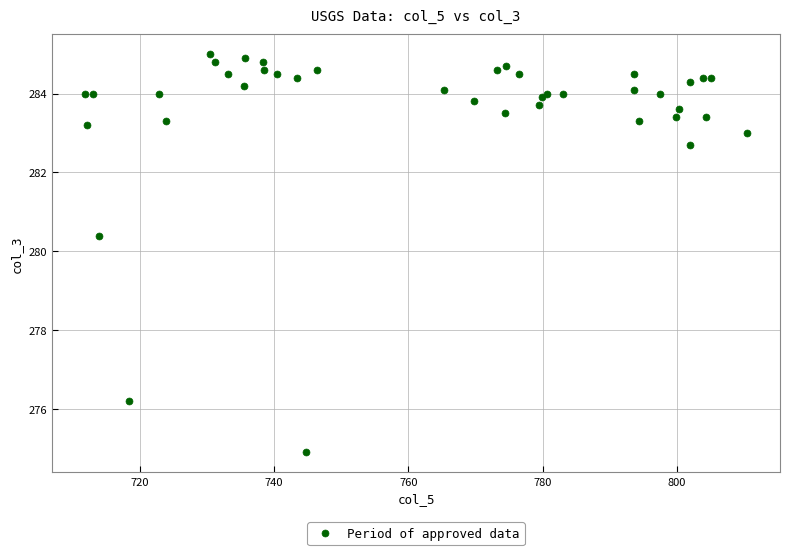

What Y value in the scatter plot is closest to 279?

280.4